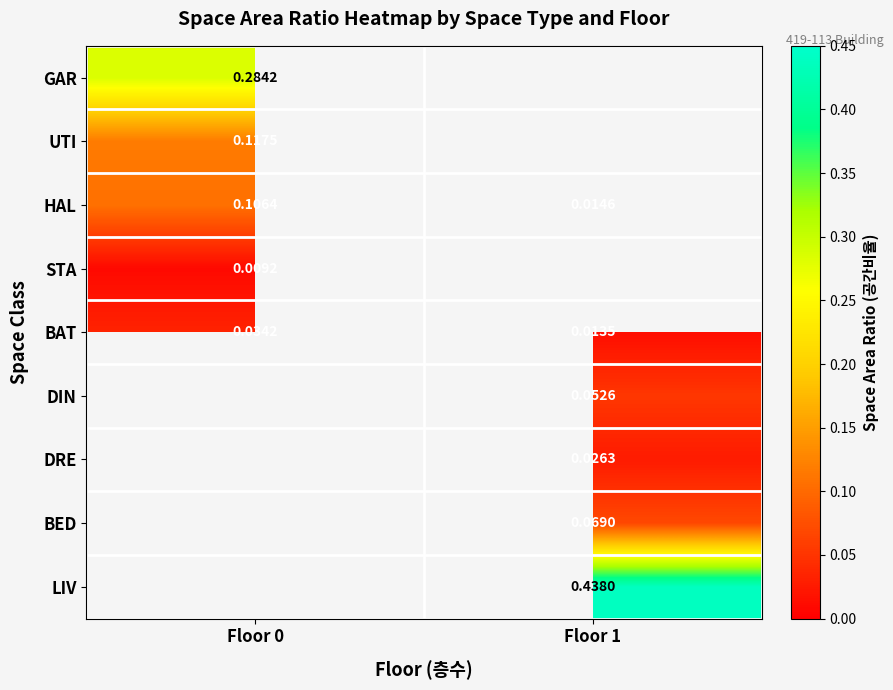

Is the value of HAL at Floor 0 greater than the value of DIN at Floor 1?

Yes